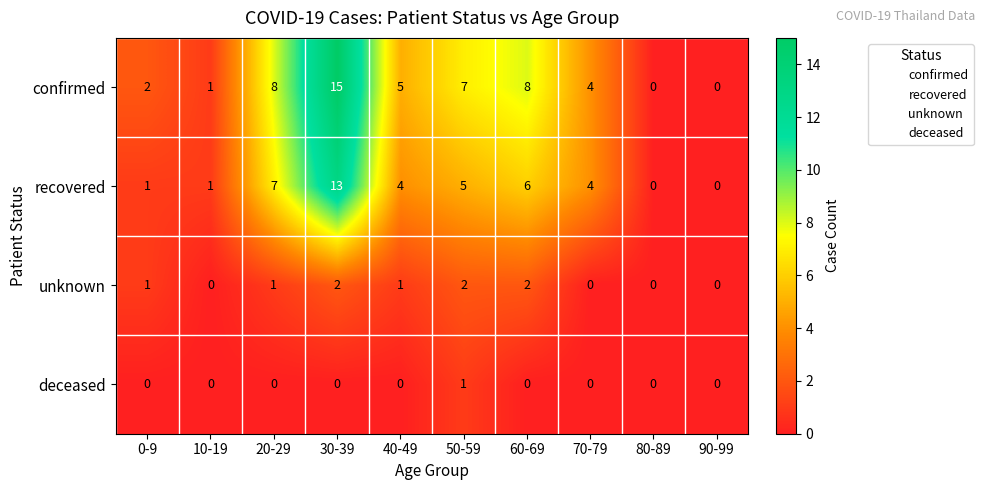

Between 40-49 and 80-89, which series saw the biggest shift?

confirmed